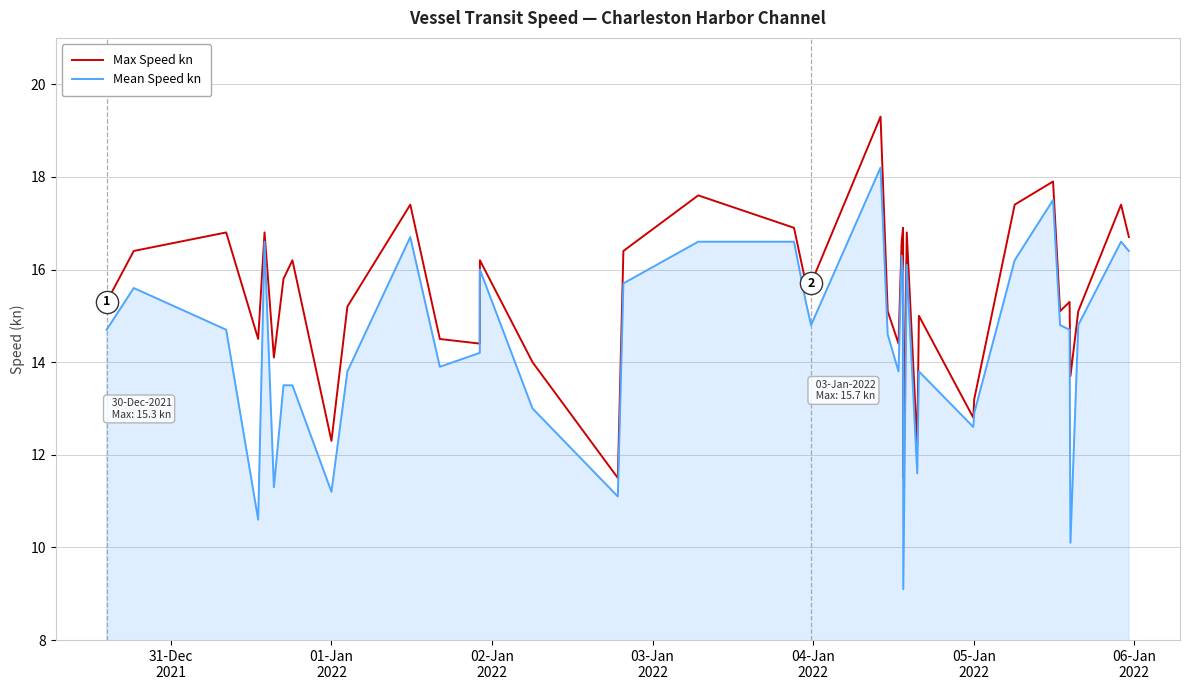

What are all the series names shown in the legend?

Max Speed kn, Mean Speed kn